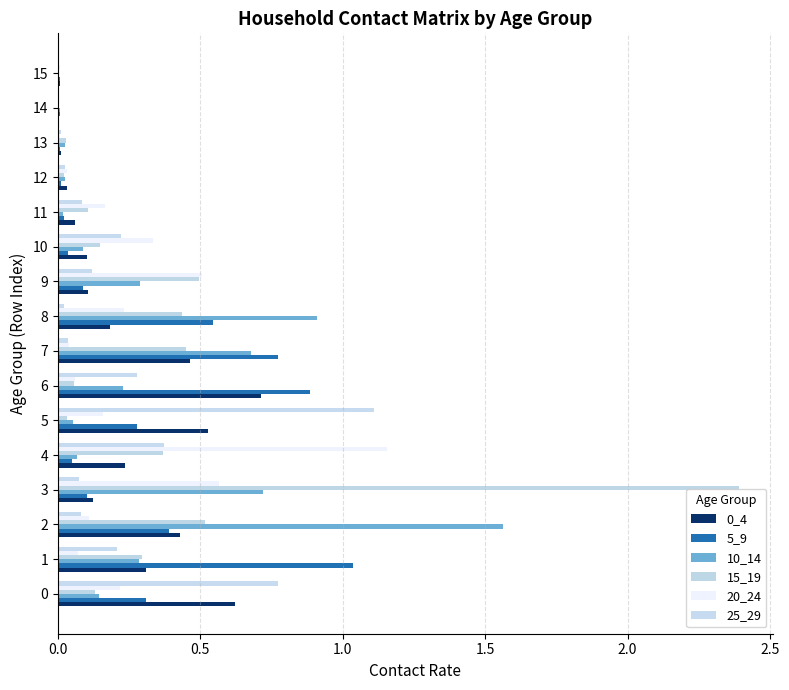

How many data points does each series have?

16